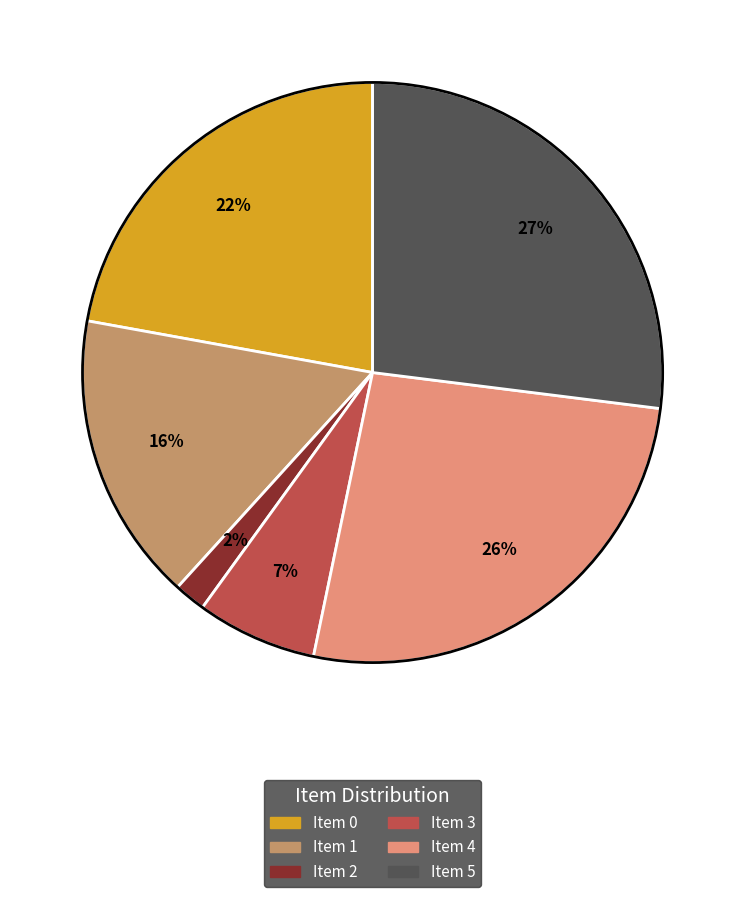

To the nearest percent, what is the difference between the largest and smallest slice percentages?

25%